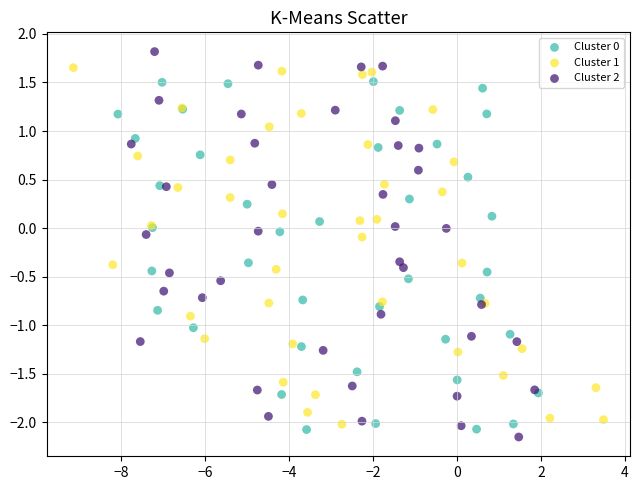

Which series contains the lowest Y value?

Cluster 2